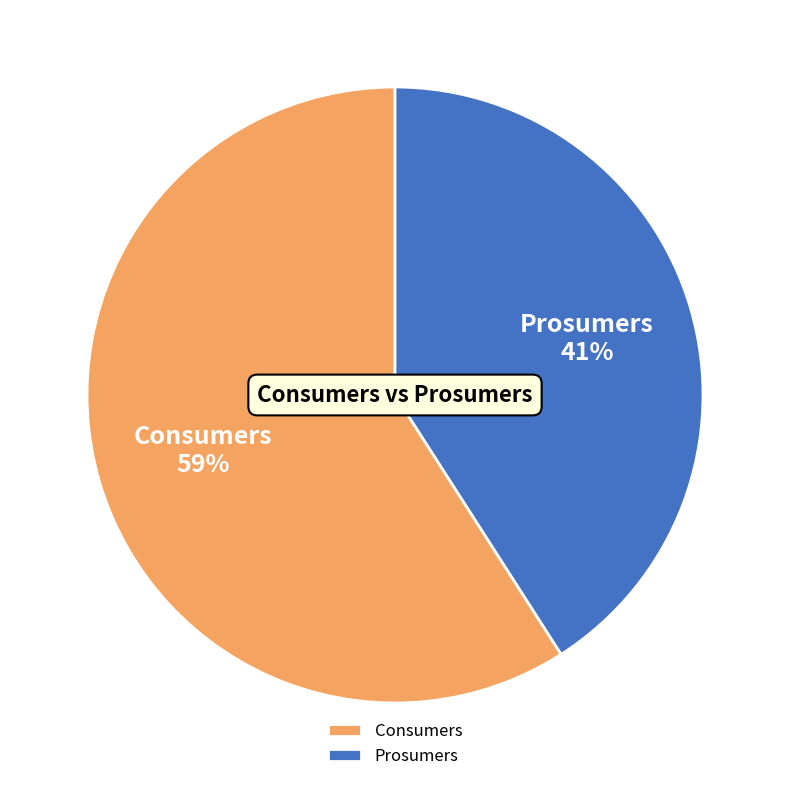

The Consumers slice represents 59% of the pie. True or false?

True